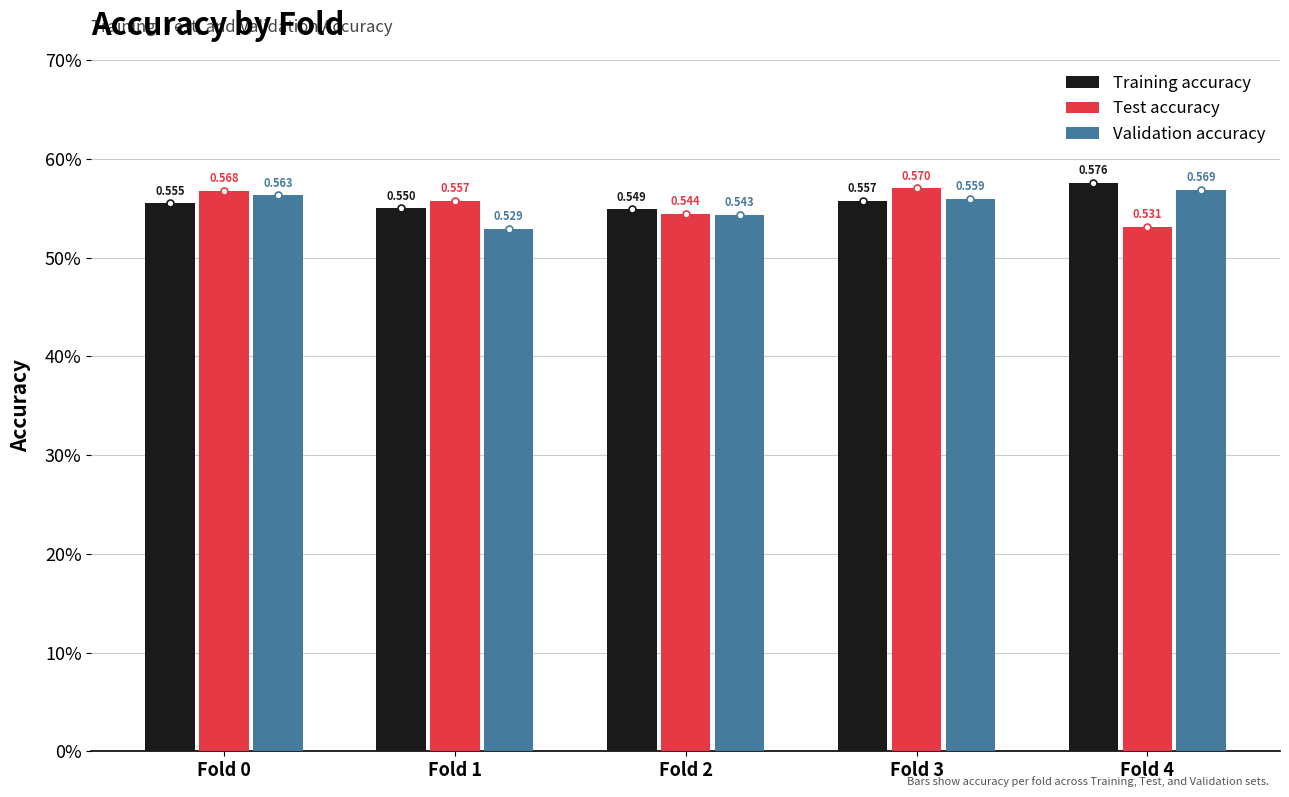

What is the minimum value for Training accuracy?

0.5